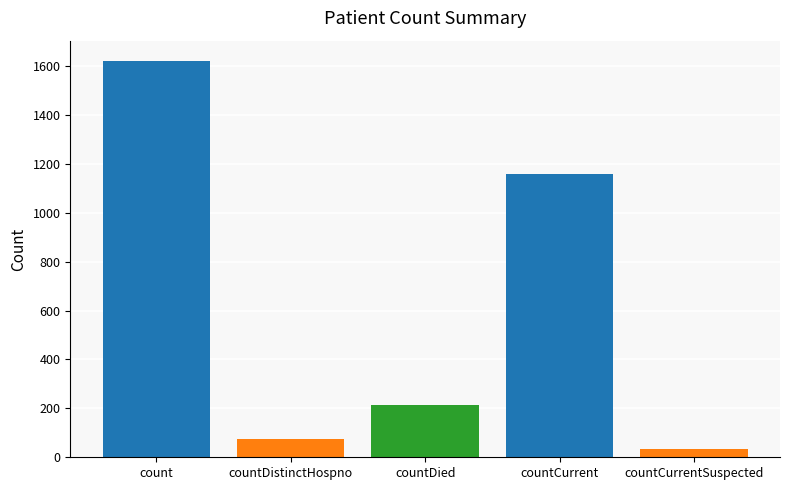

What is the smallest value displayed?

35